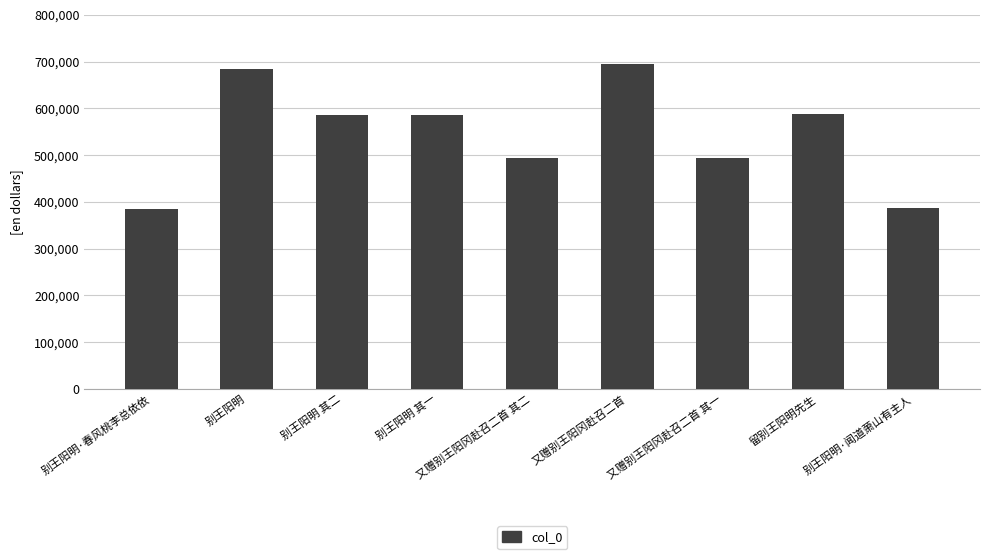

Between 别王阳明·春风桃李总依依 and 又赠别王阳冈赴召二首, which is larger?

又赠别王阳冈赴召二首